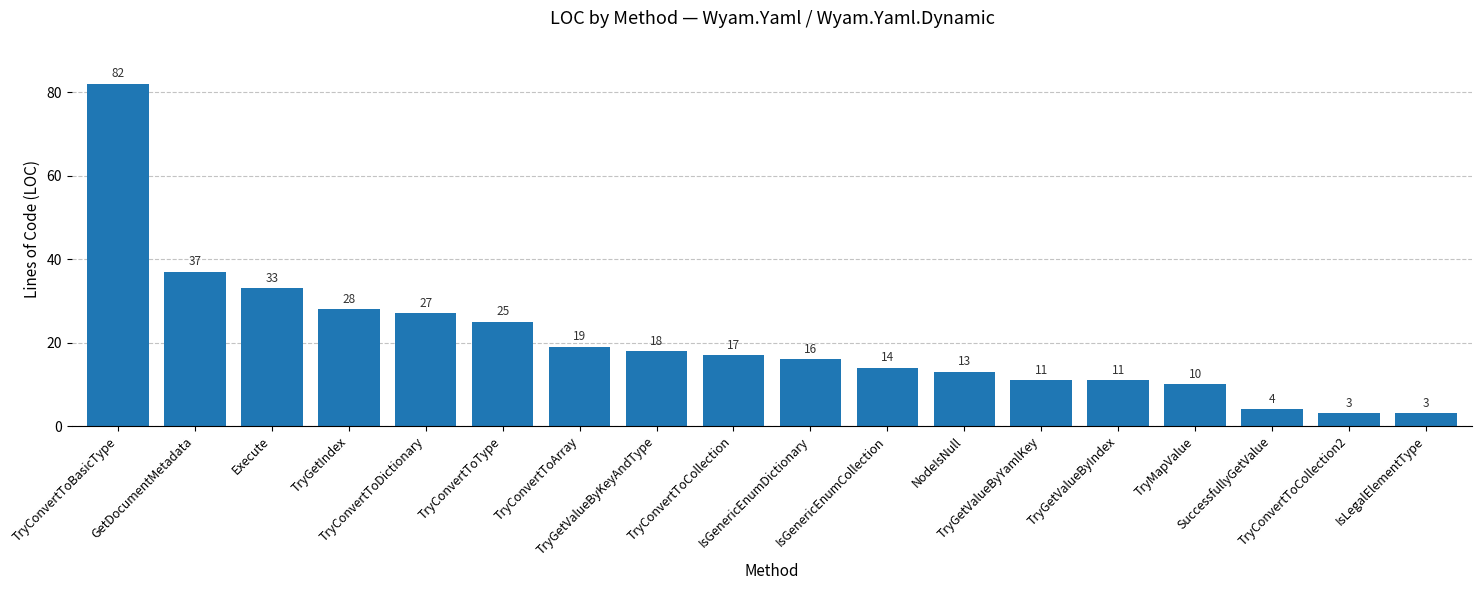

What is the greatest value displayed?

82